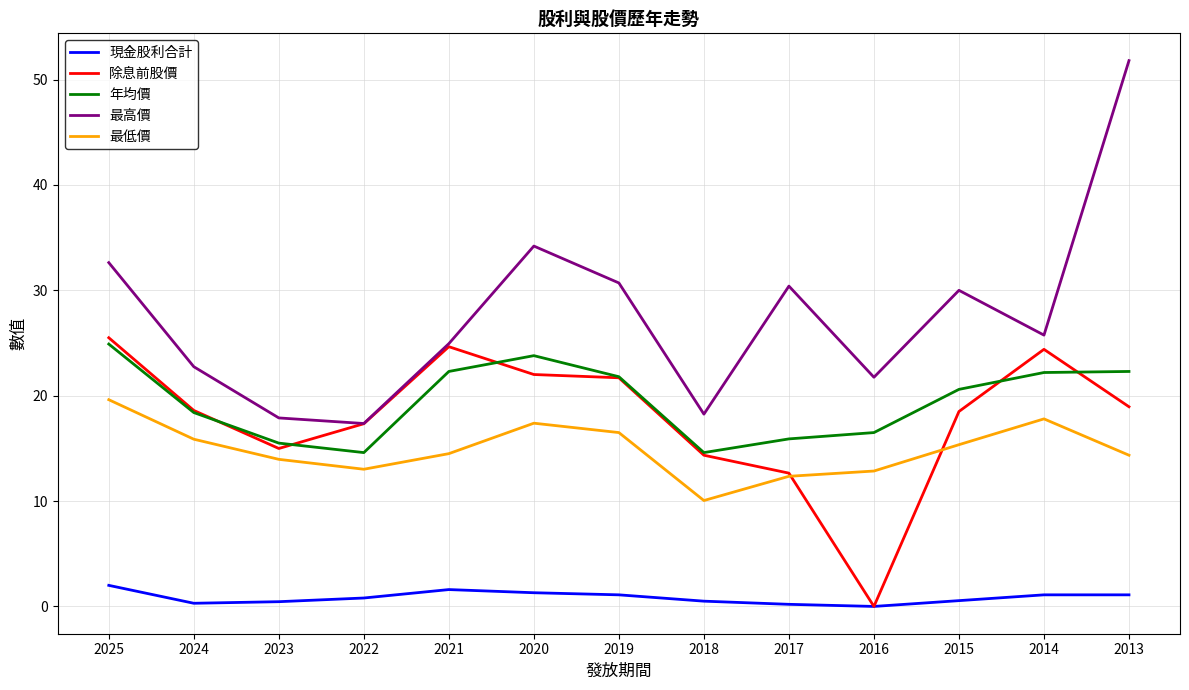

Is it true that 年均價 equals 15.5 at 2023?

True